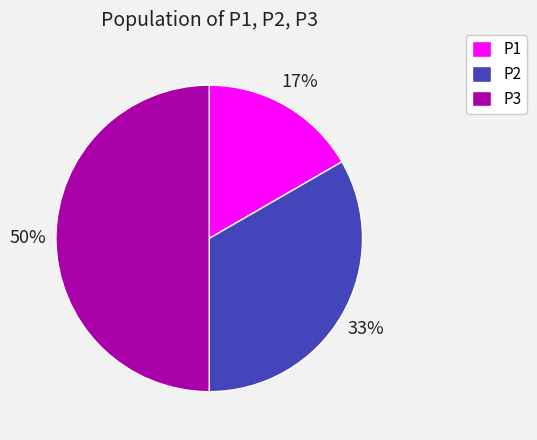

To the nearest percent, what is the average slice percentage?

33%